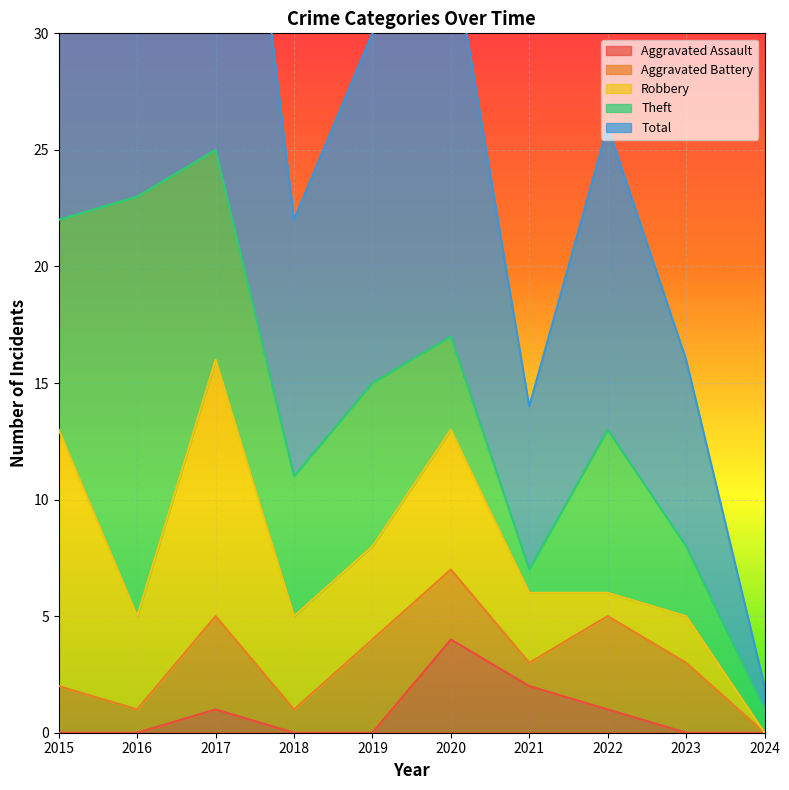

True or false: Aggravated Assault has a value of 0 at 2017.

False